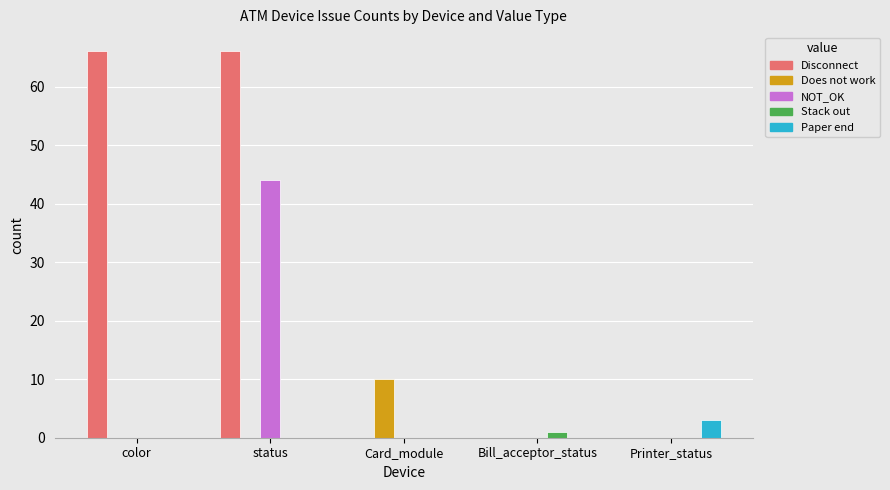

How many groups of bars are there?

5